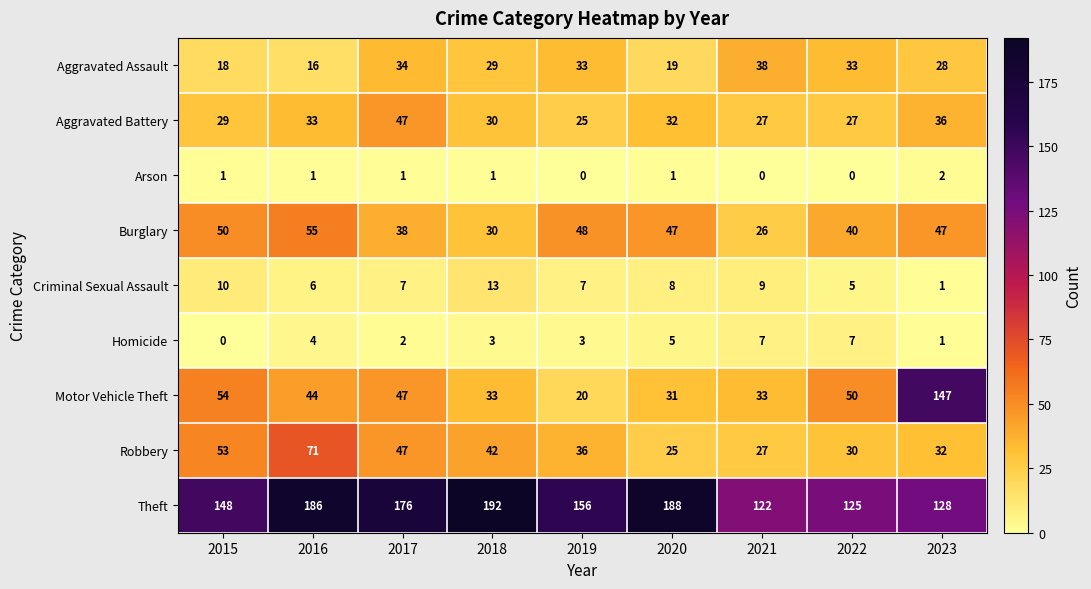

Which series has the largest range (max minus min)?

Motor Vehicle Theft